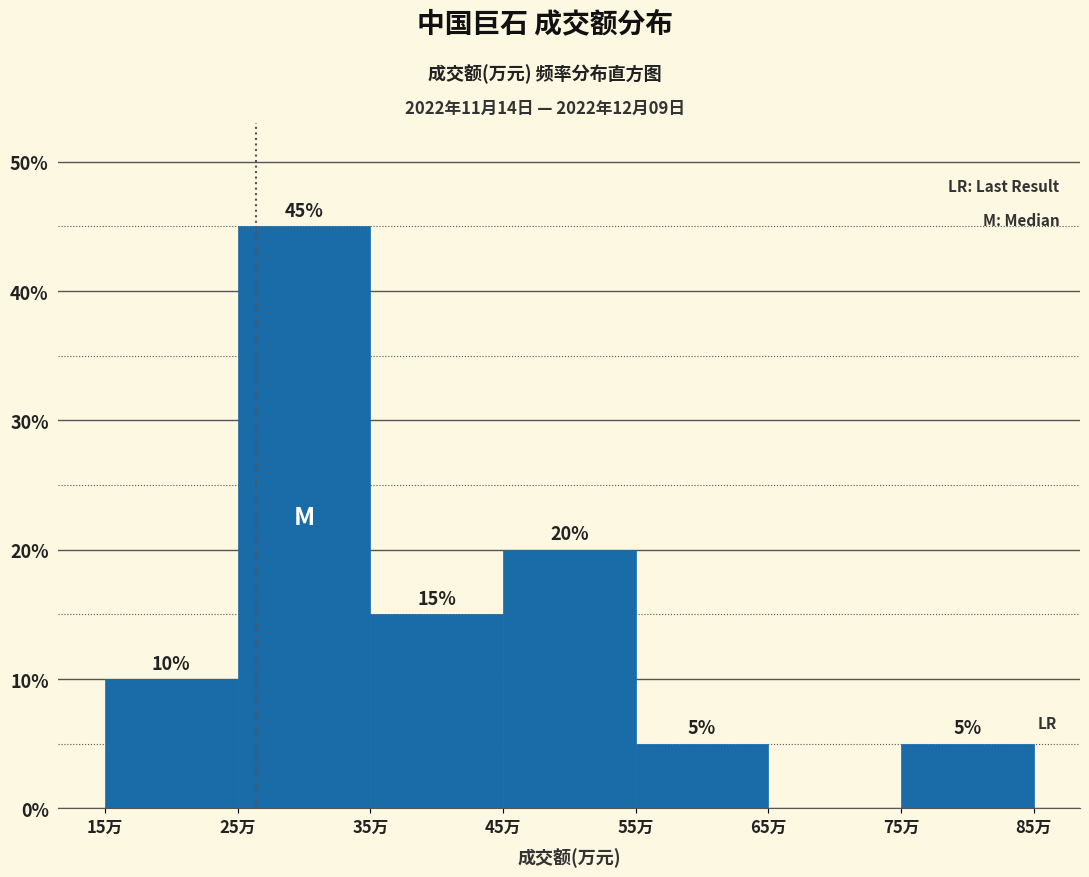

Reading left to right, transcribe all the data shown in this chart.

15万=10	25万=45	35万=15	45万=20	55万=5	65万=0	75万=5